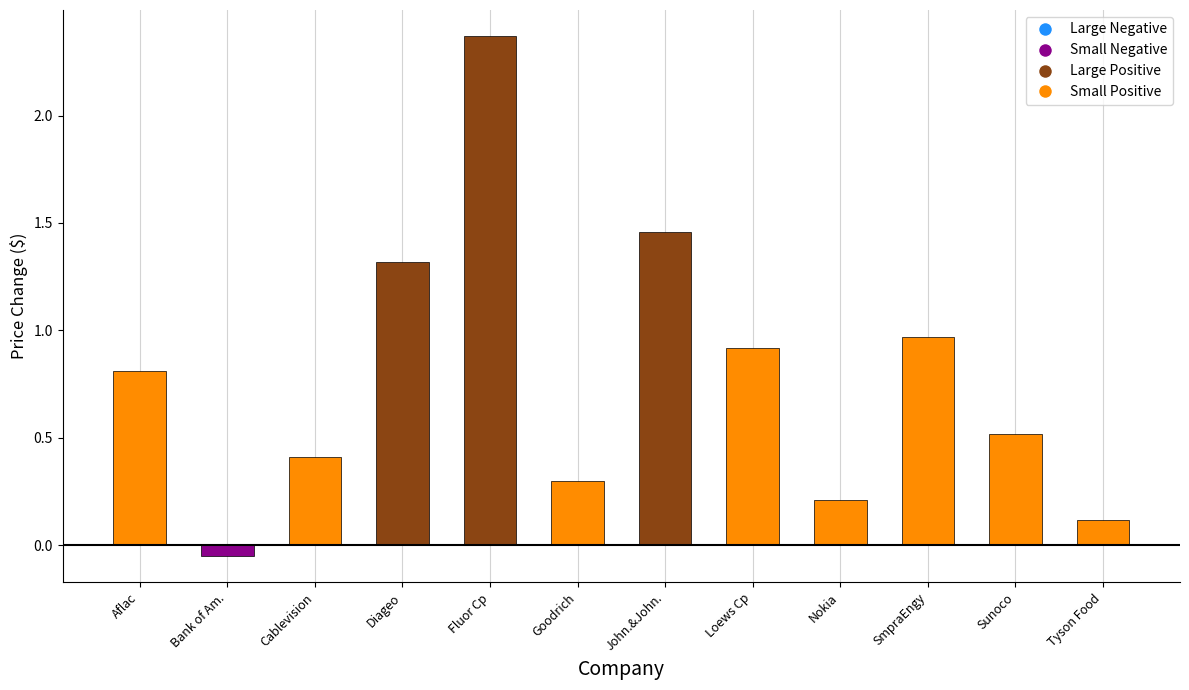

Which label corresponds to the smallest value in the chart?

Bank of Am.